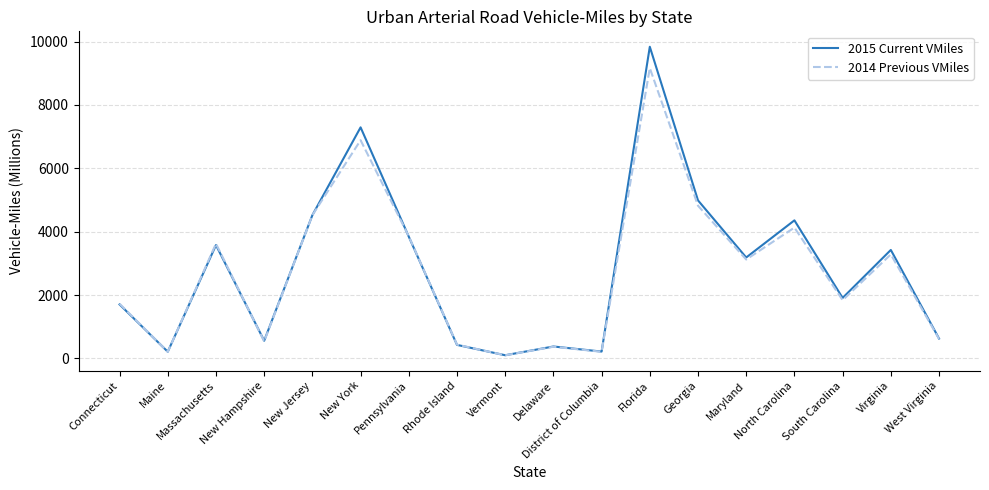

What is the total value across all series at Rhode Island?

860